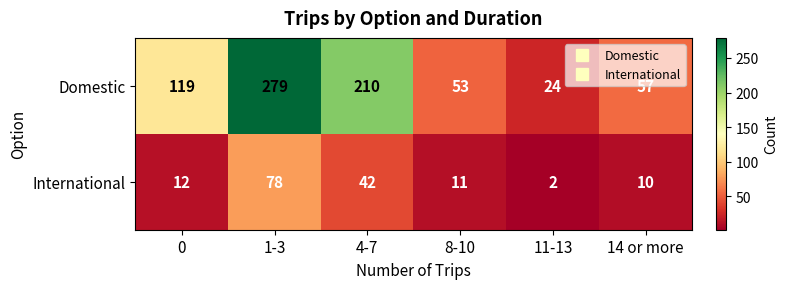

Which series changed the most between 1-3 and 8-10?

Domestic